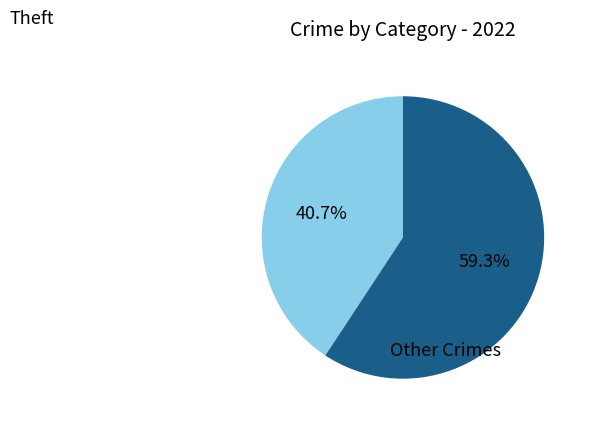

Does any single category account for the majority?

Yes